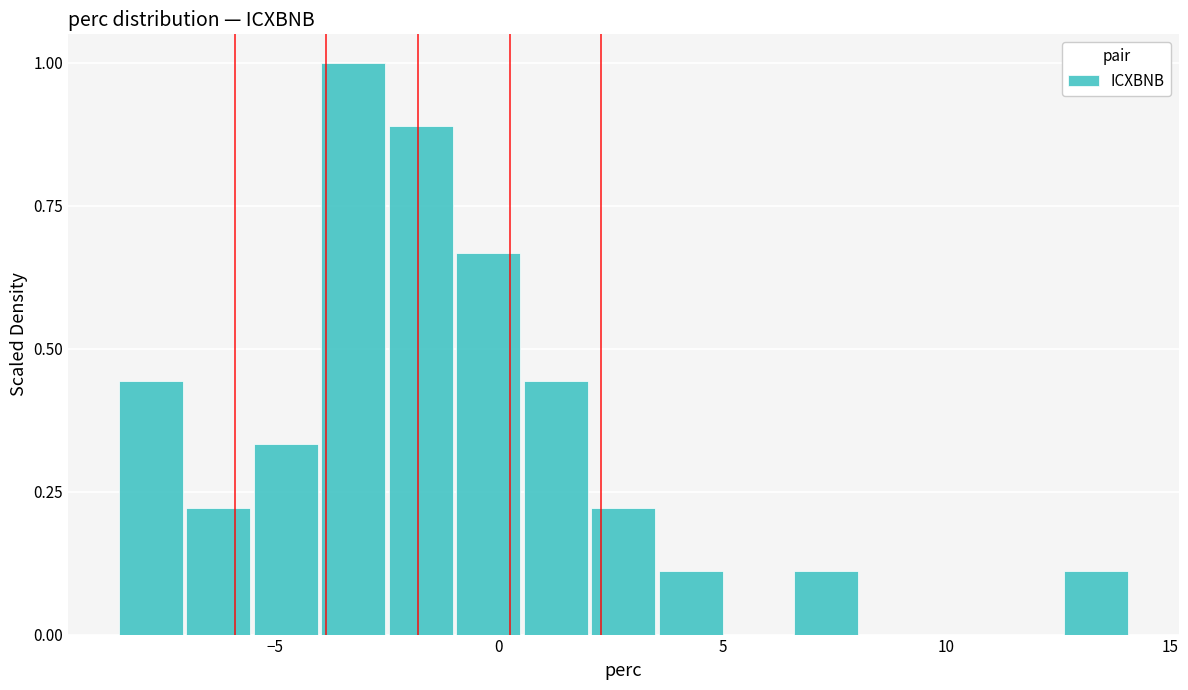

Around what value on the x-axis is the tallest bar? Give the approximate position of its centre, as read against the axis.

-3.5